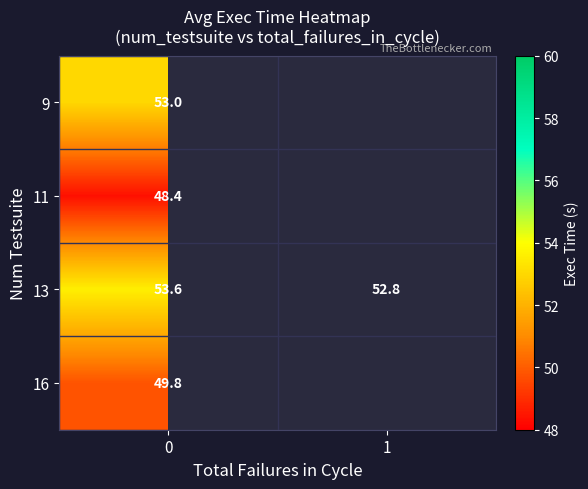

The value of 16 at 0 is 49.8. True or false?

True